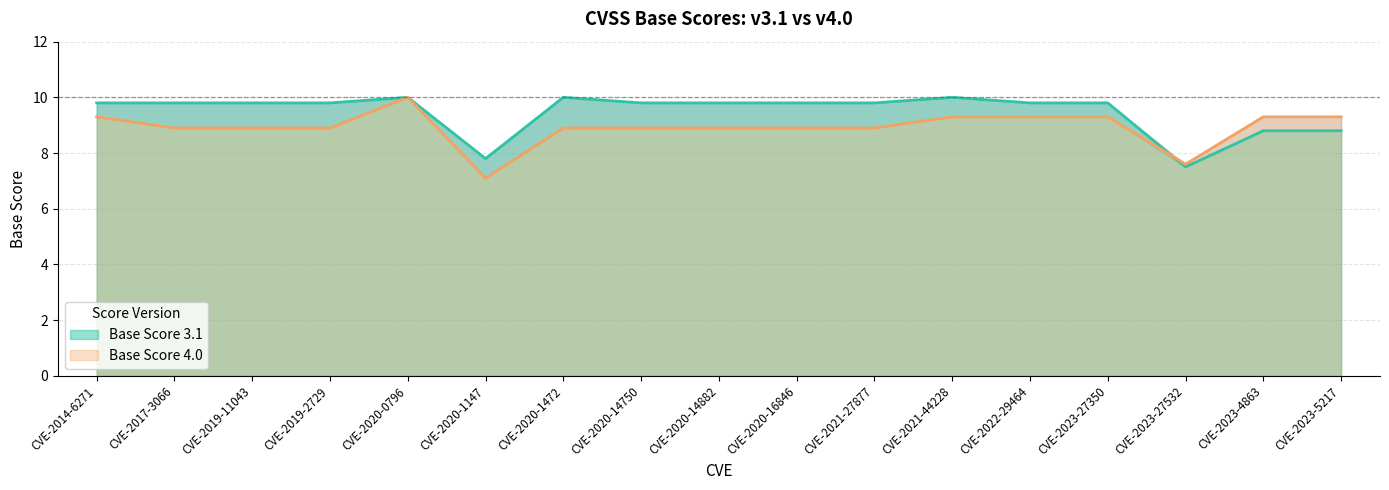

What is the label of the 1st point from the right?

CVE-2023-5217